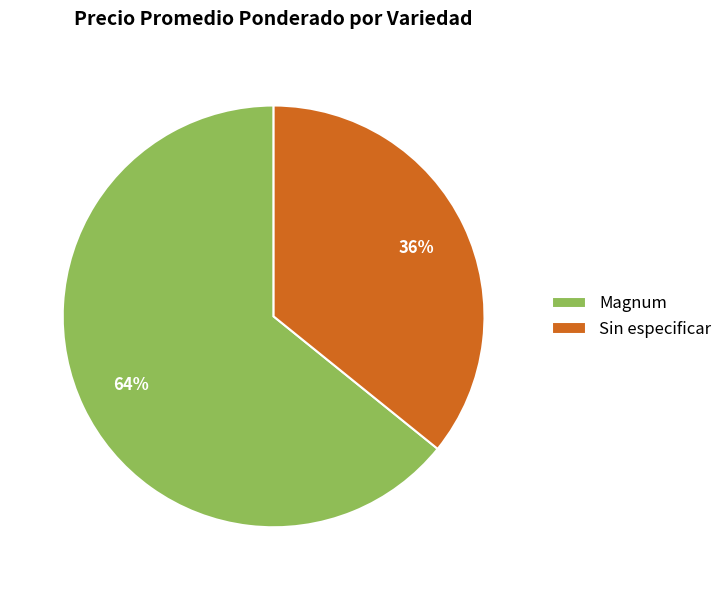

What is the largest slice in the pie chart?

Magnum